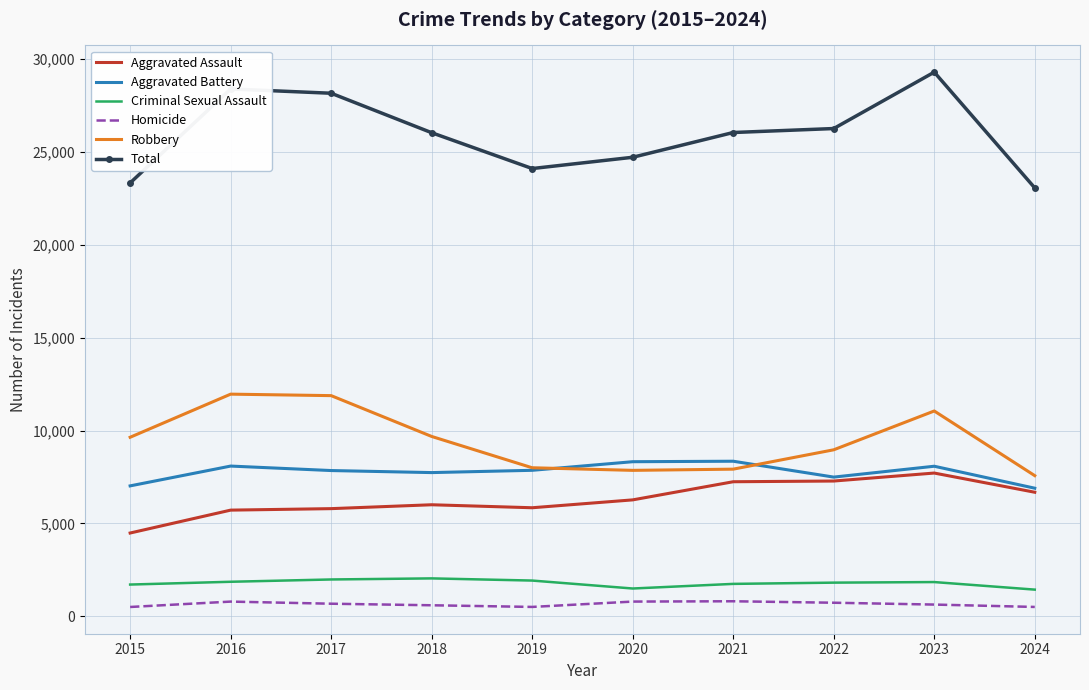

Which series has the widest spread of values?

Total